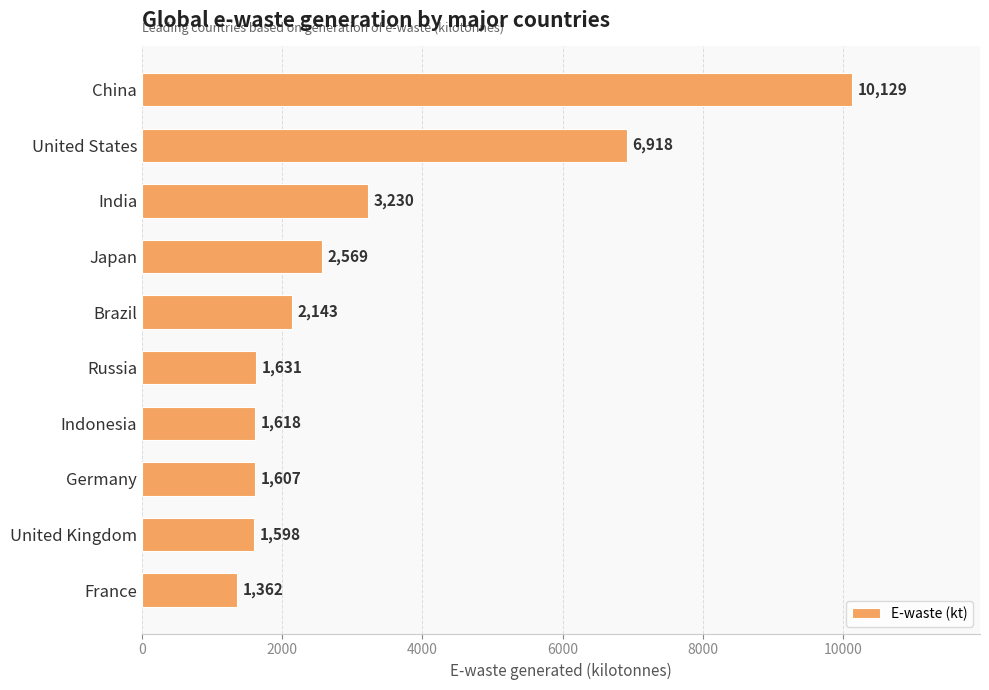

What is the maximum value shown in the chart?

10129